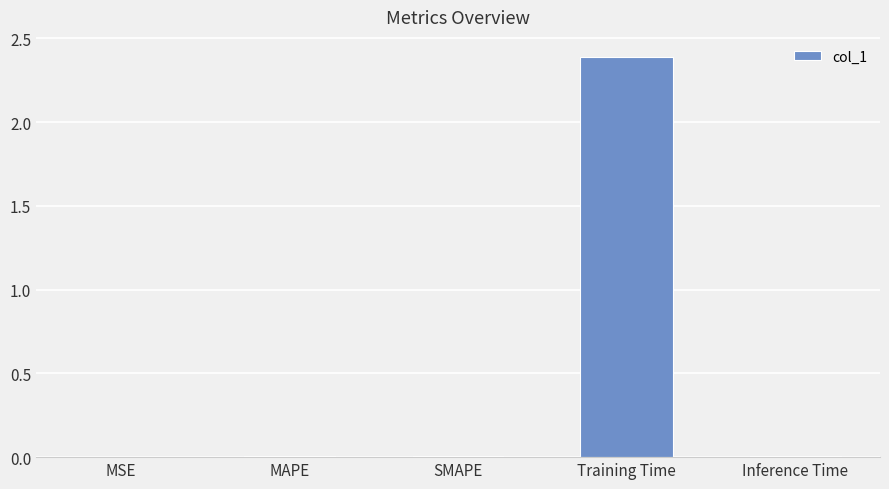

Between MSE and Training Time, which is larger?

Training Time